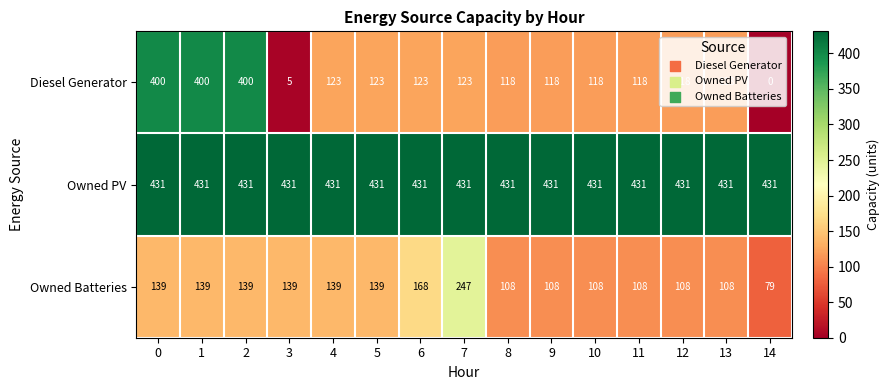

True or false: Owned PV has a value of 431 at 8.

True